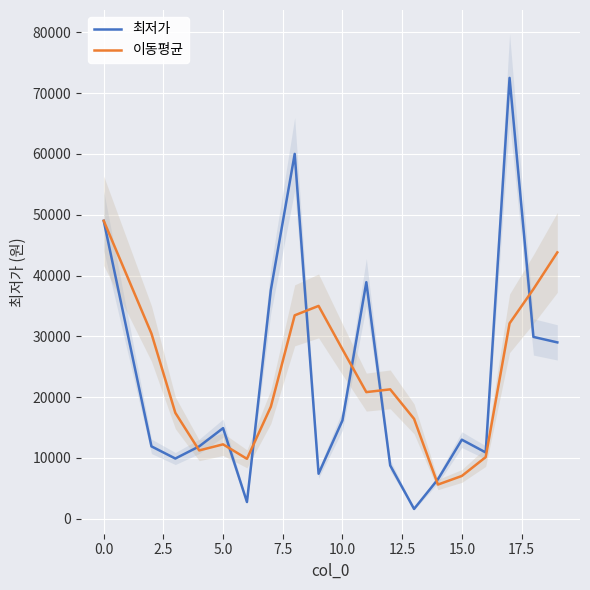

At which category is the sum across all series the highest?

17